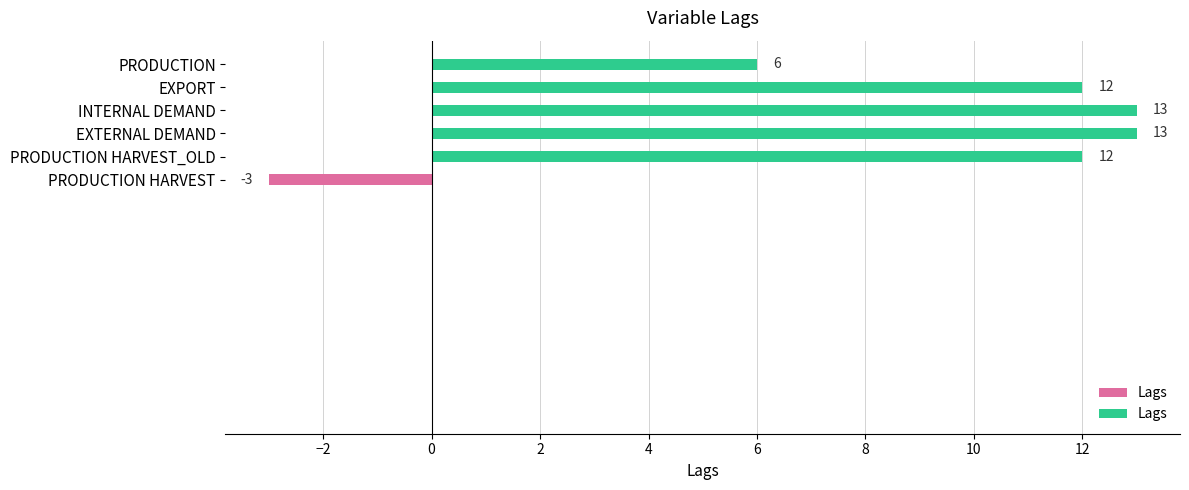

What is the difference between the values at EXPORT and PRODUCTION?

6